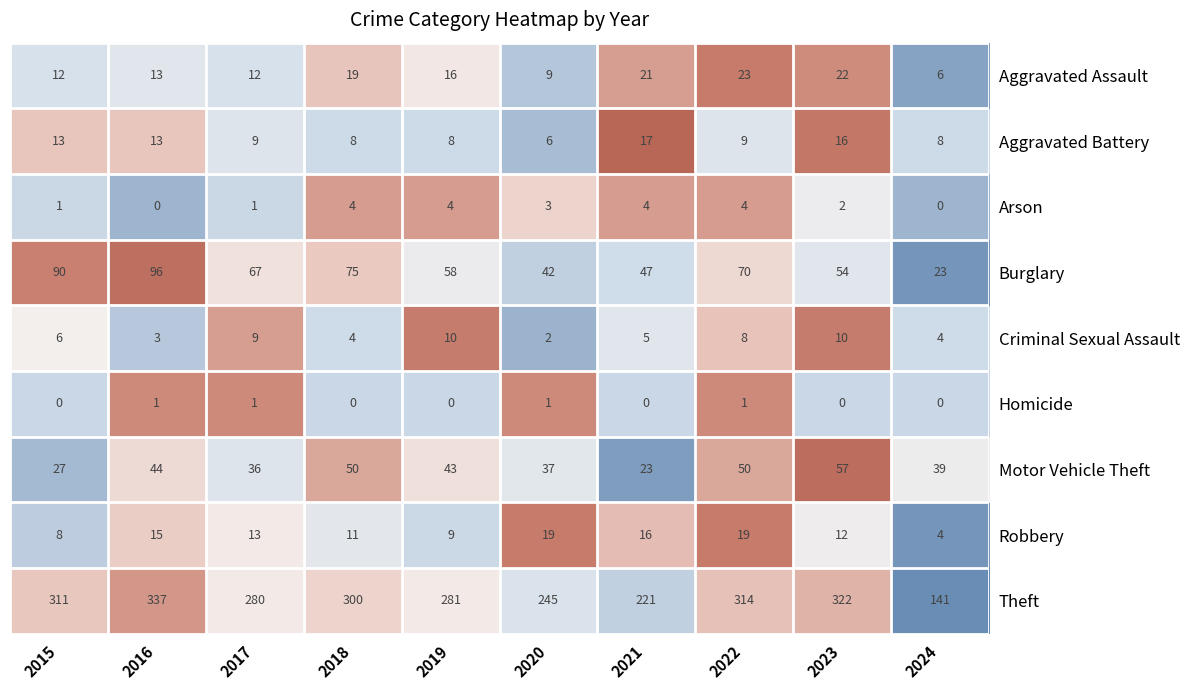

Which series has the largest total across all categories?

Theft